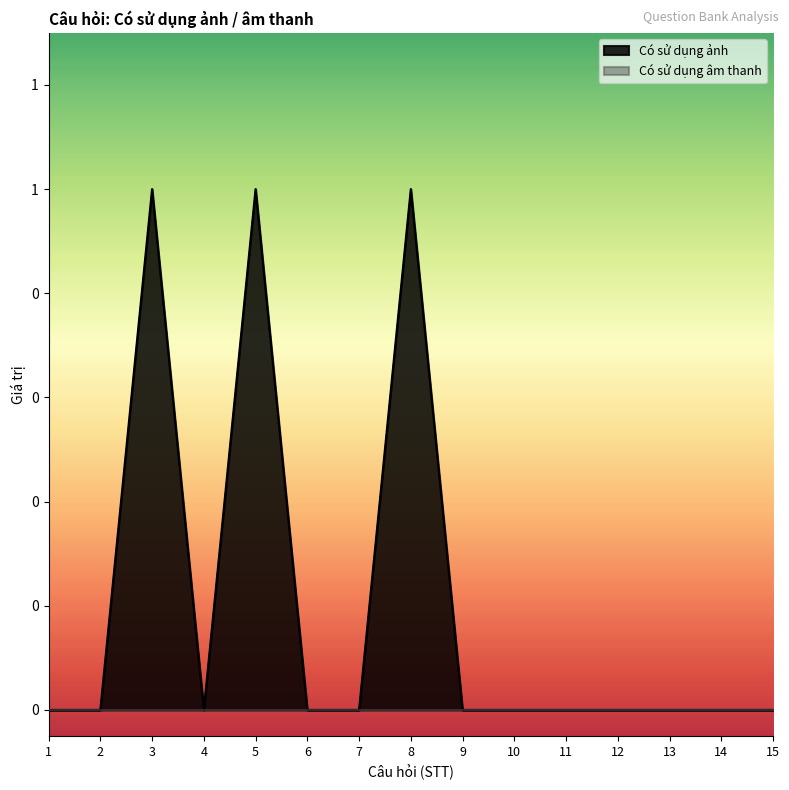

List the labels in order of value, smallest first.

1, 2, 4, 6, 7, 9, 10, 11, 12, 13, 14, 15, 3, 5, 8